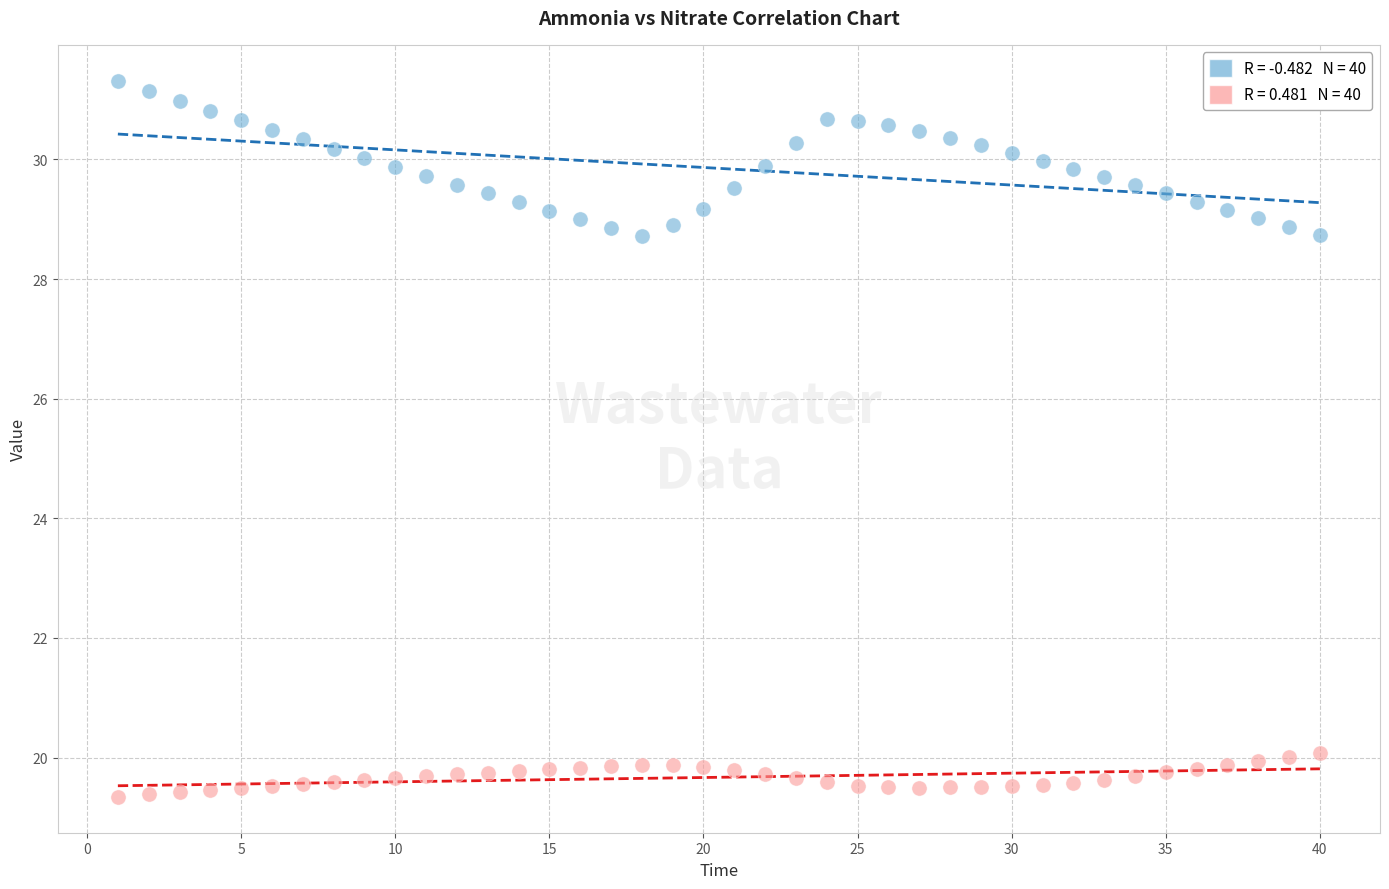

Across all data points, what is the range of Y values (max minus min)?

12.0